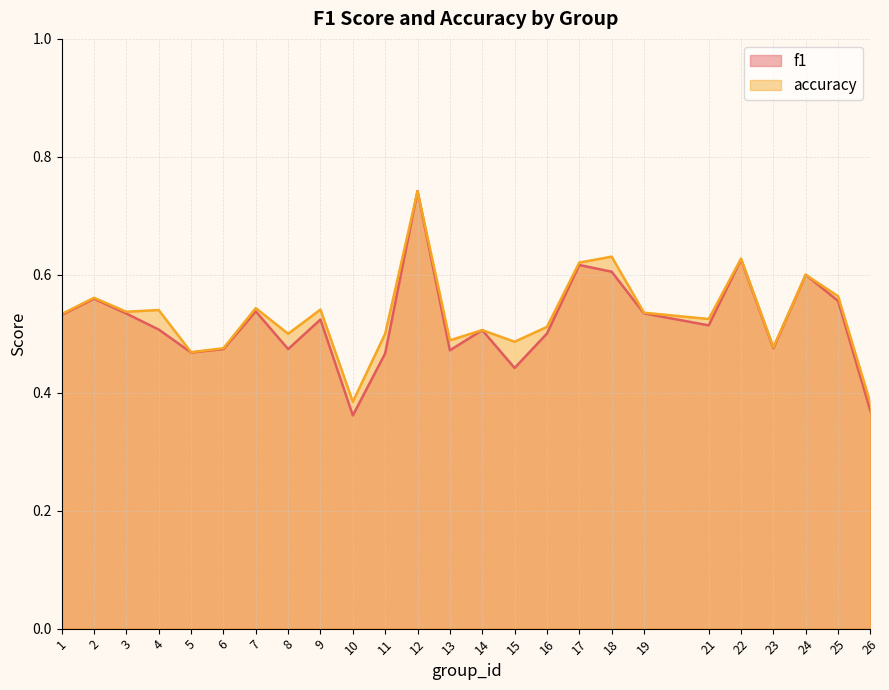

Which label corresponds to the largest value in the chart?

12